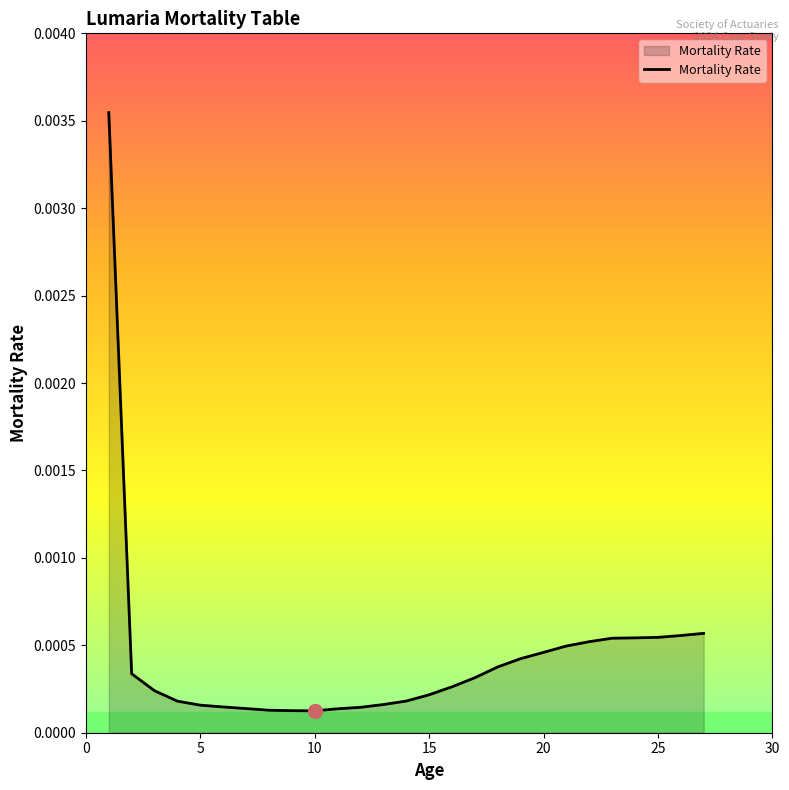

How many lines are shown in the chart?

1